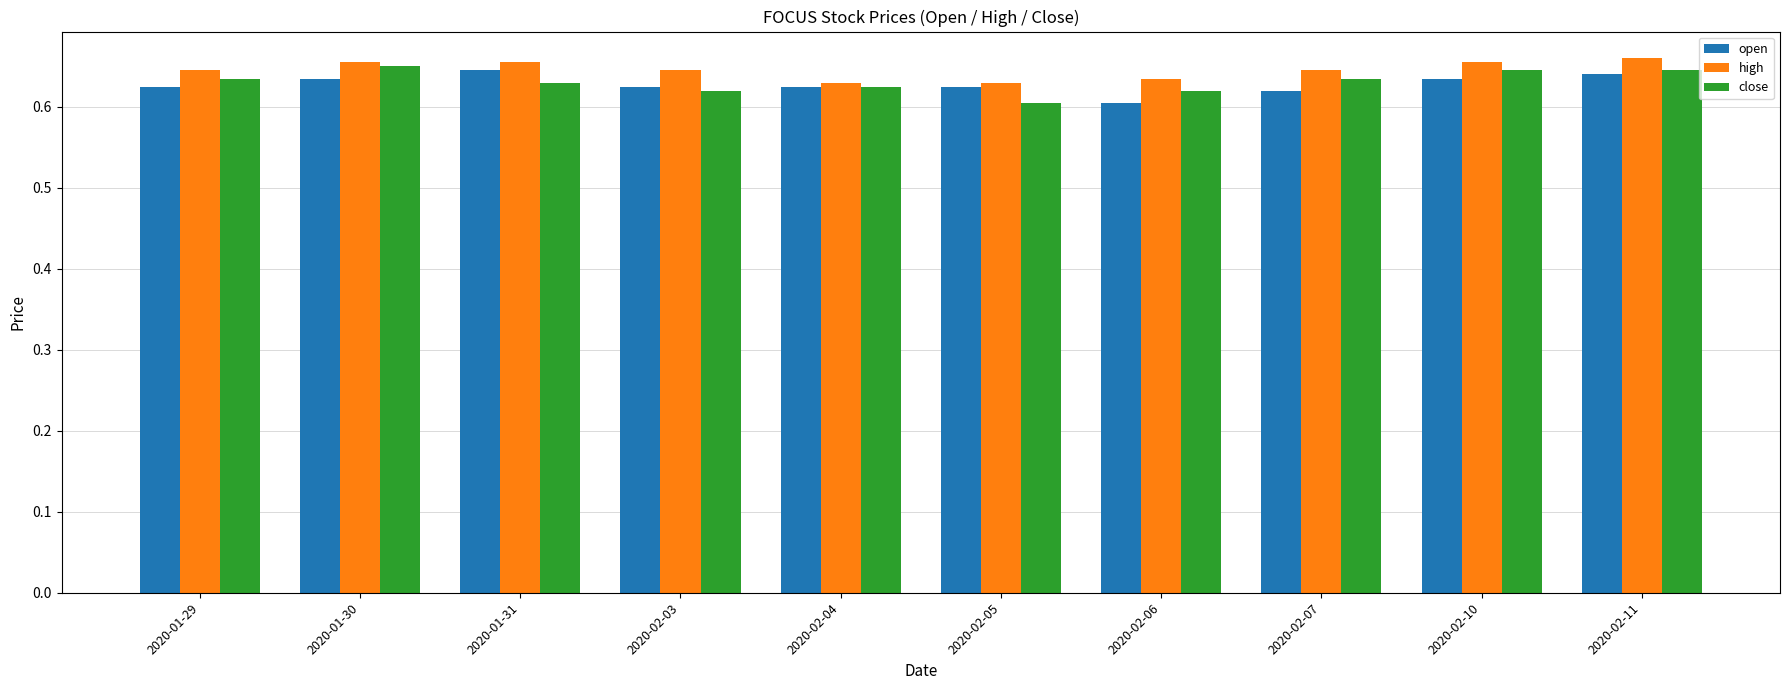

What is the sum of all high values?

6.5